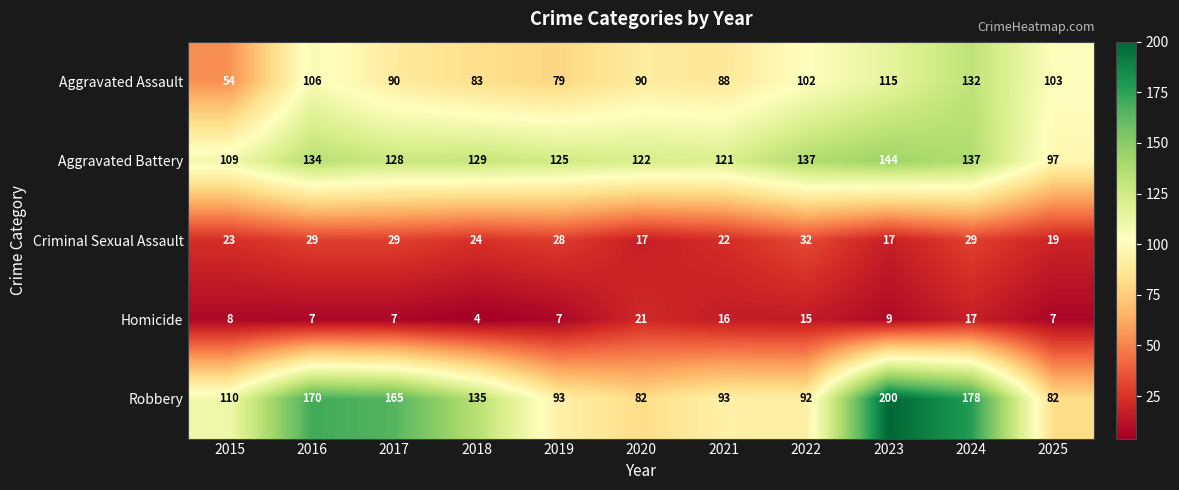

Count the number of categories in the chart.

11